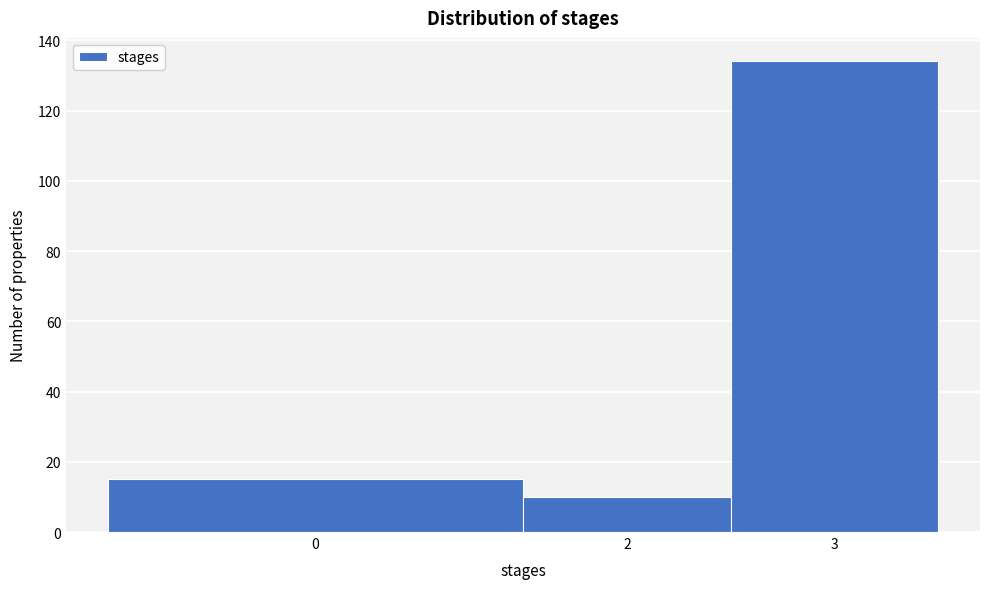

Reading left to right, transcribe all the data shown in this chart.

0=15	2=10	3=134